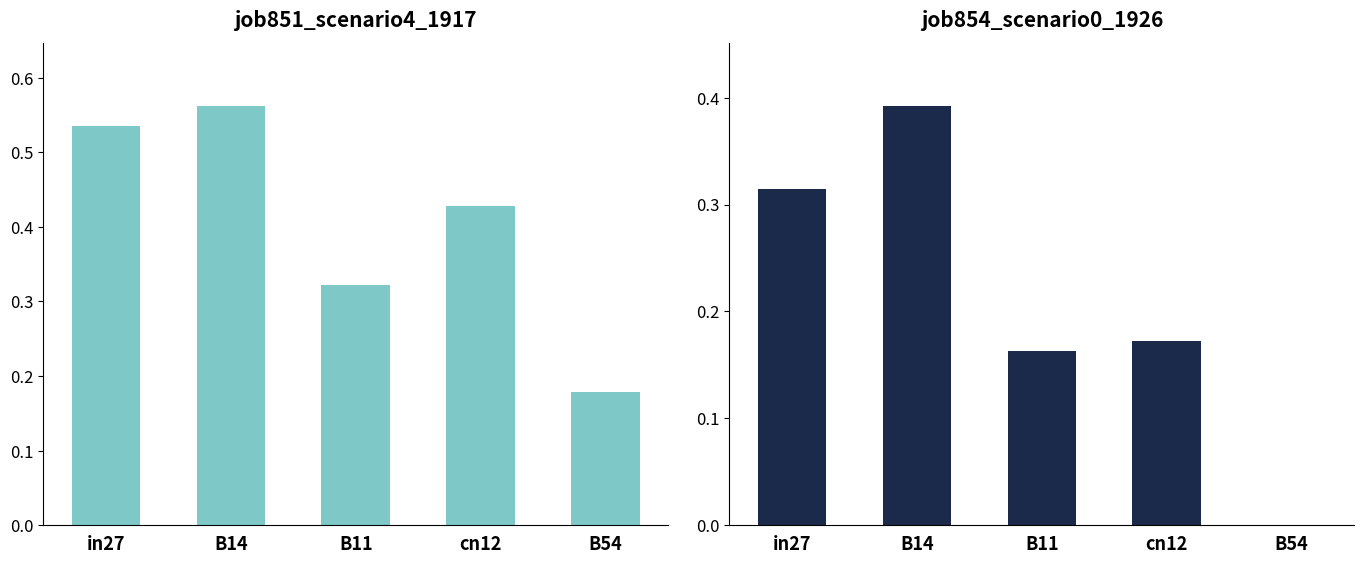

How many bars are there in each group?

2